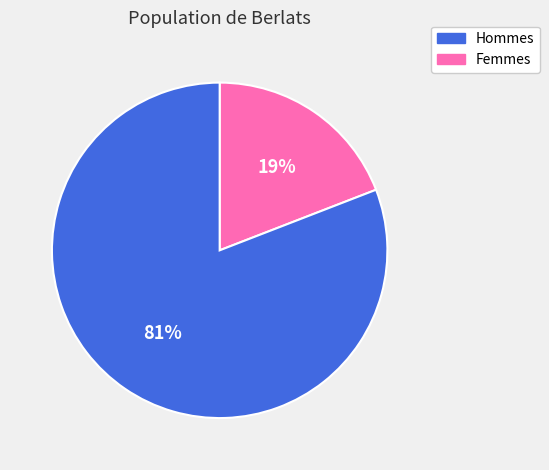

To the nearest percent, what is the difference between the largest and smallest slice percentages?

62%